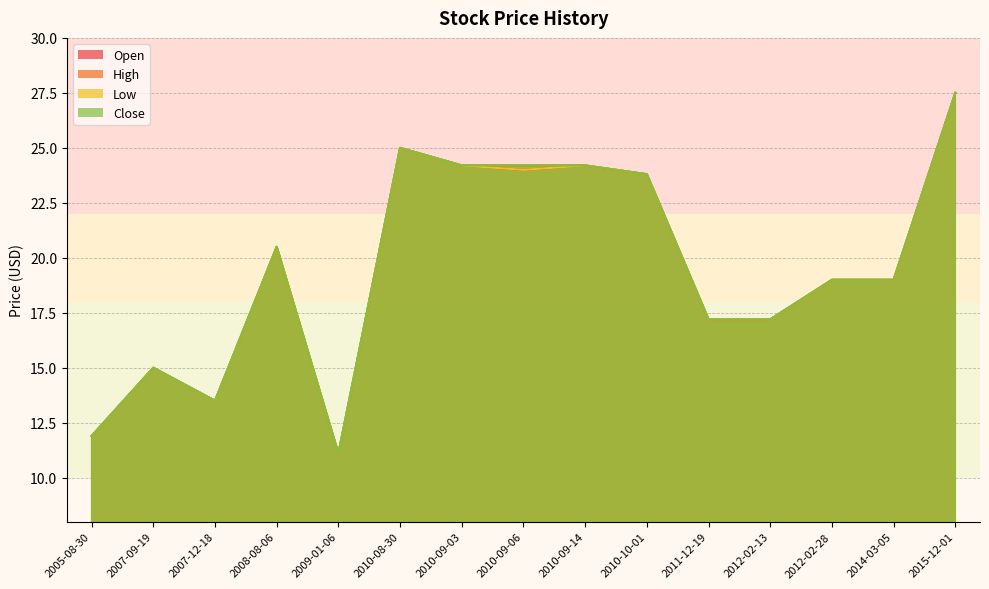

Which series changed the most between 2012-02-28 and 2015-12-01?

Open